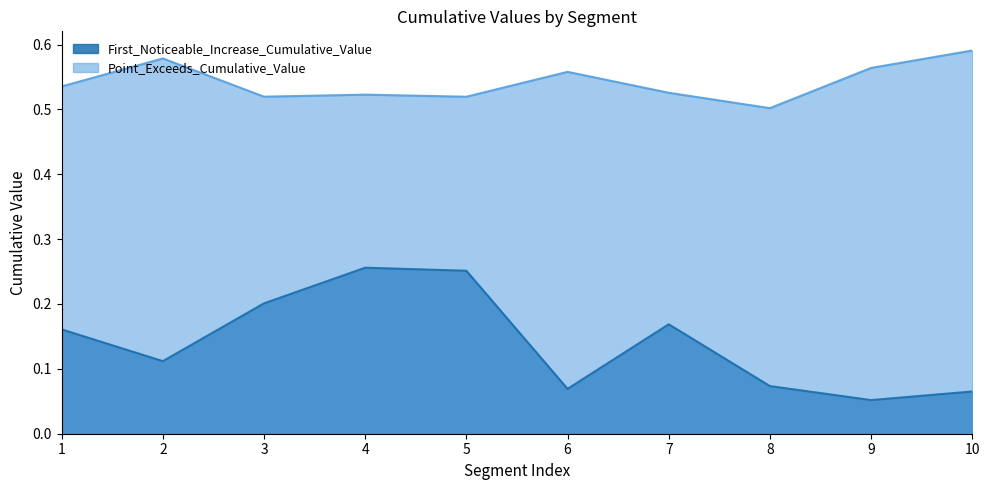

True or false: Point_Exceeds_Cumulative_Value and First_Noticeable_Increase_Cumulative_Value cross at least once.

False